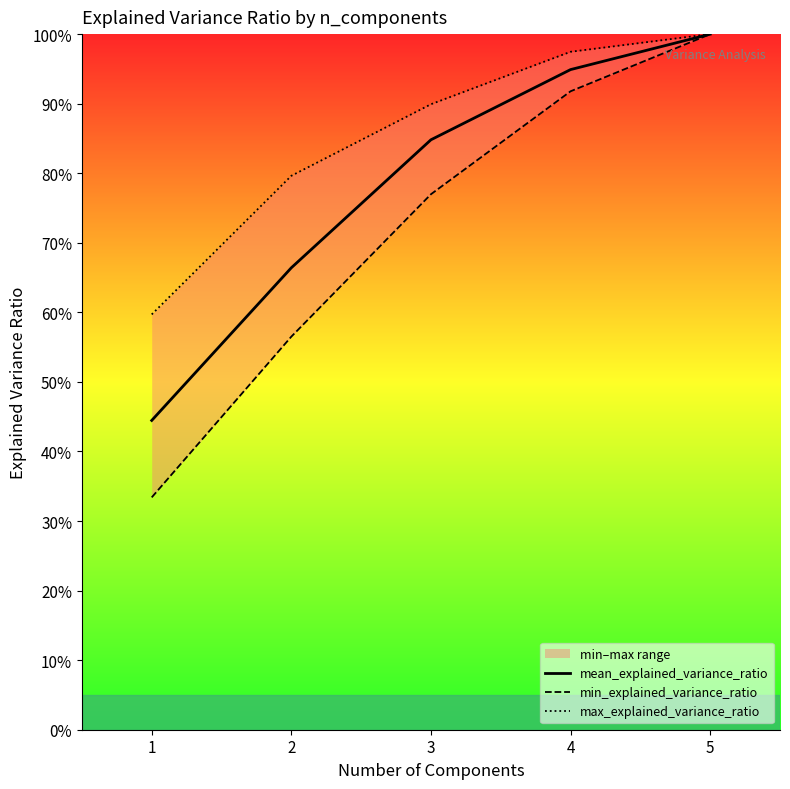

True or false: max_explained_variance_ratio has more than 0 interior local peaks.

False